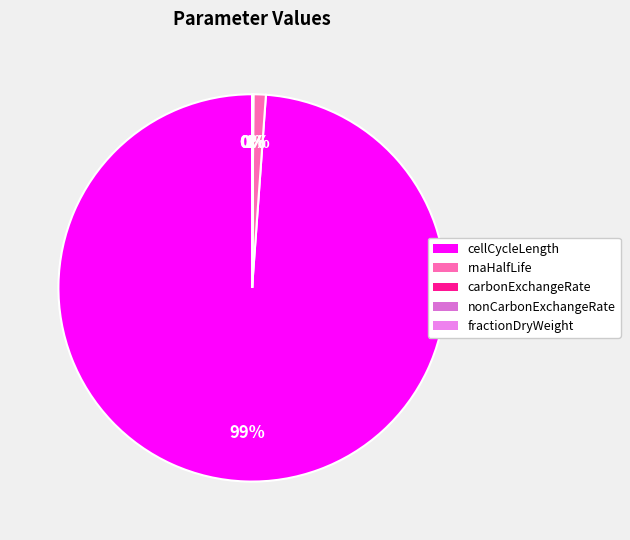

Between nonCarbonExchangeRate and carbonExchangeRate, which is larger?

nonCarbonExchangeRate